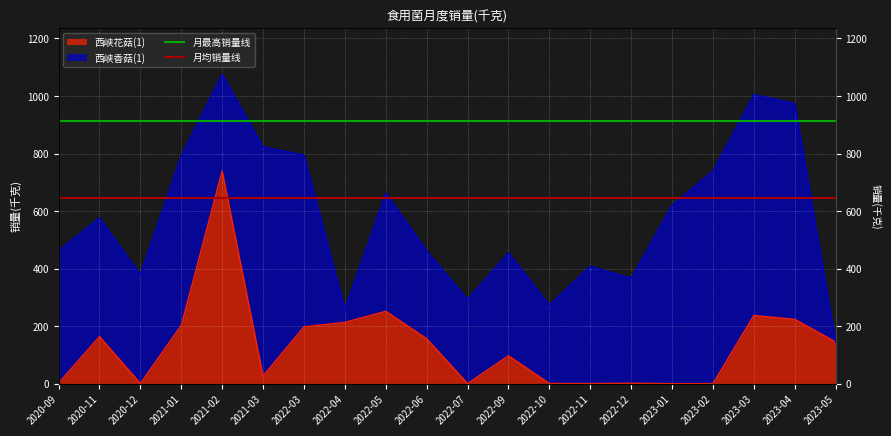

Is it true that 月最高销量线 equals 1385.4 at 2020-09?

False